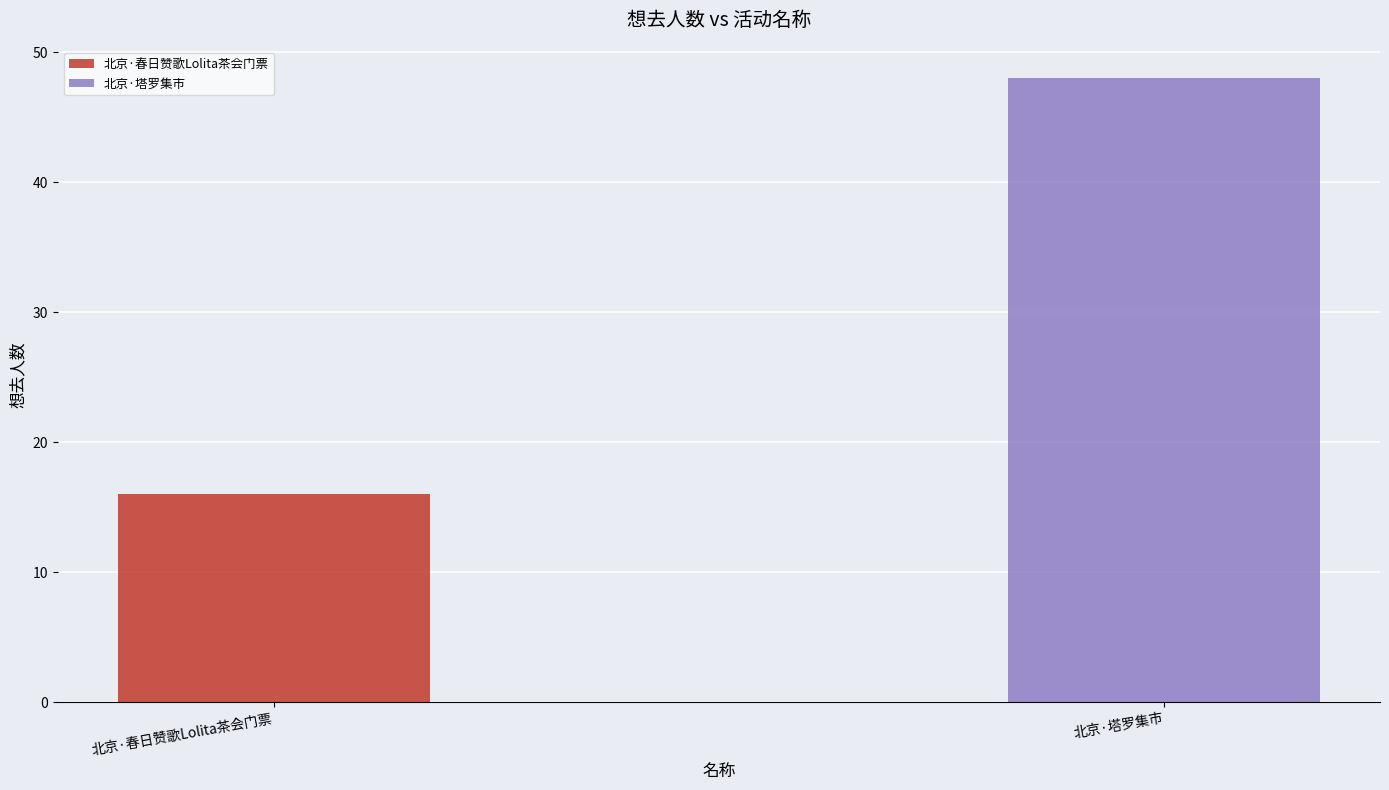

List the labels in order of value, smallest first.

北京·春日赞歌Lolita茶会门票, 北京·塔罗集市